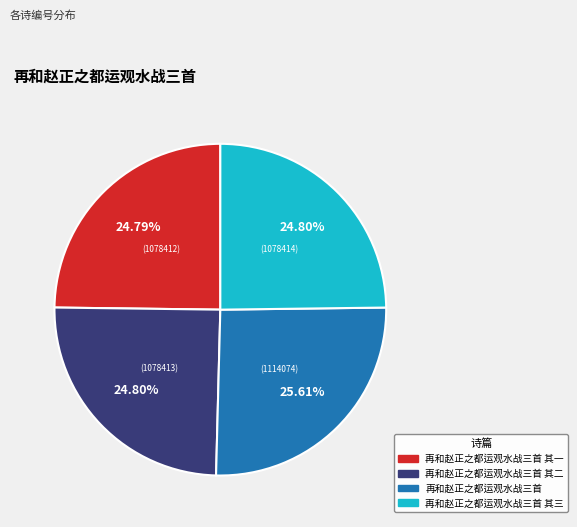

Is there any slice that represents more than half of the pie?

No